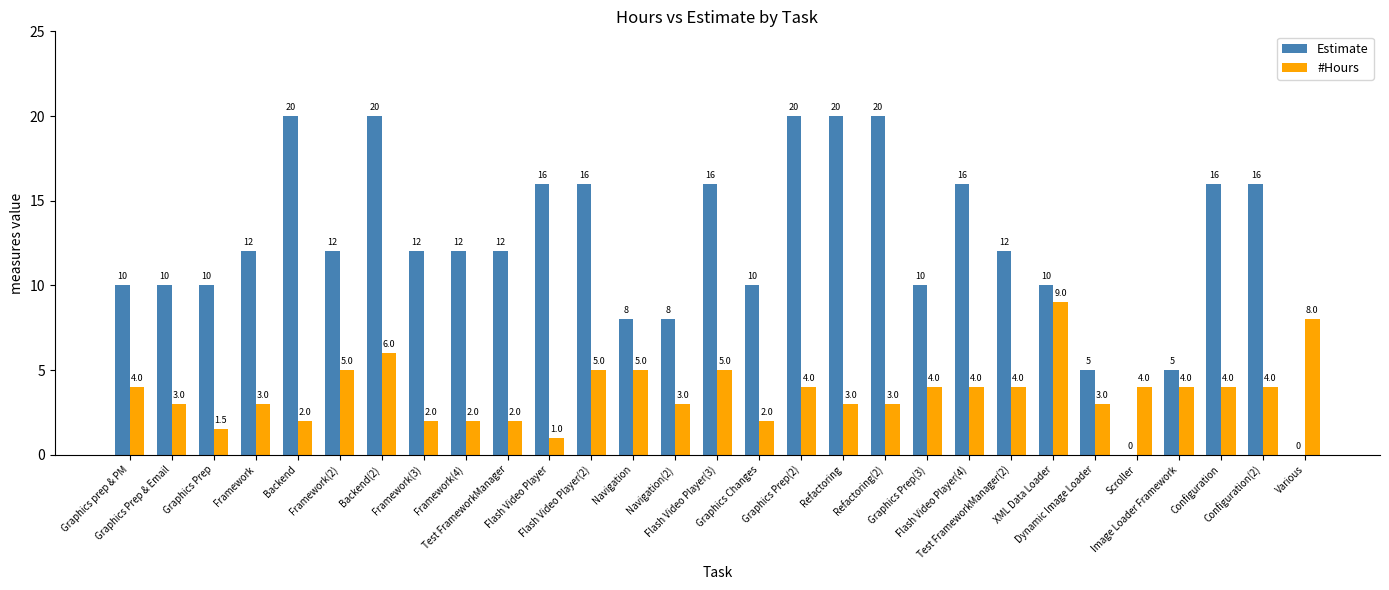

What are all the series names shown in the legend?

Estimate, #Hours